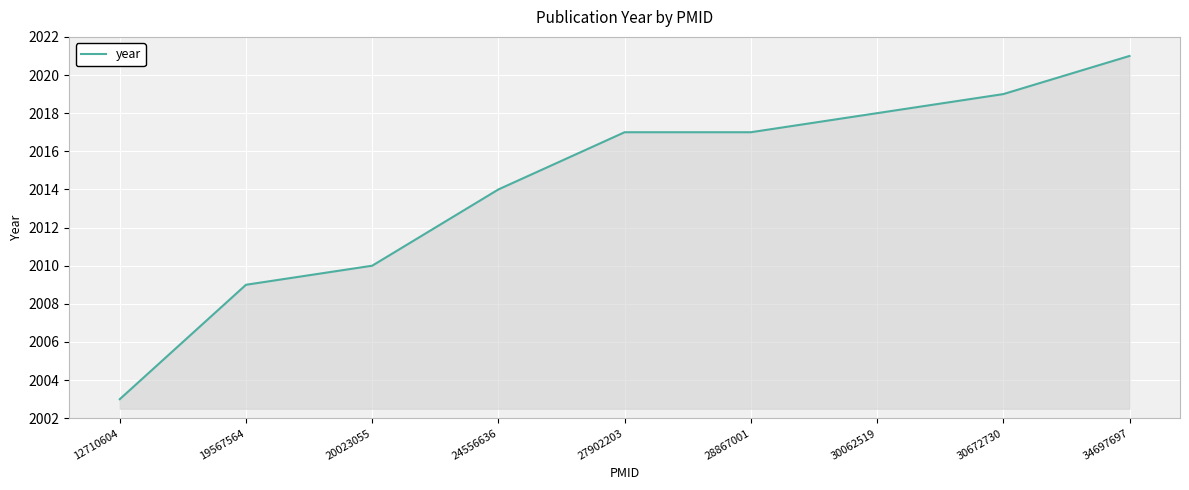

What is the approximate value at 30672730, to the nearest 5?

2020